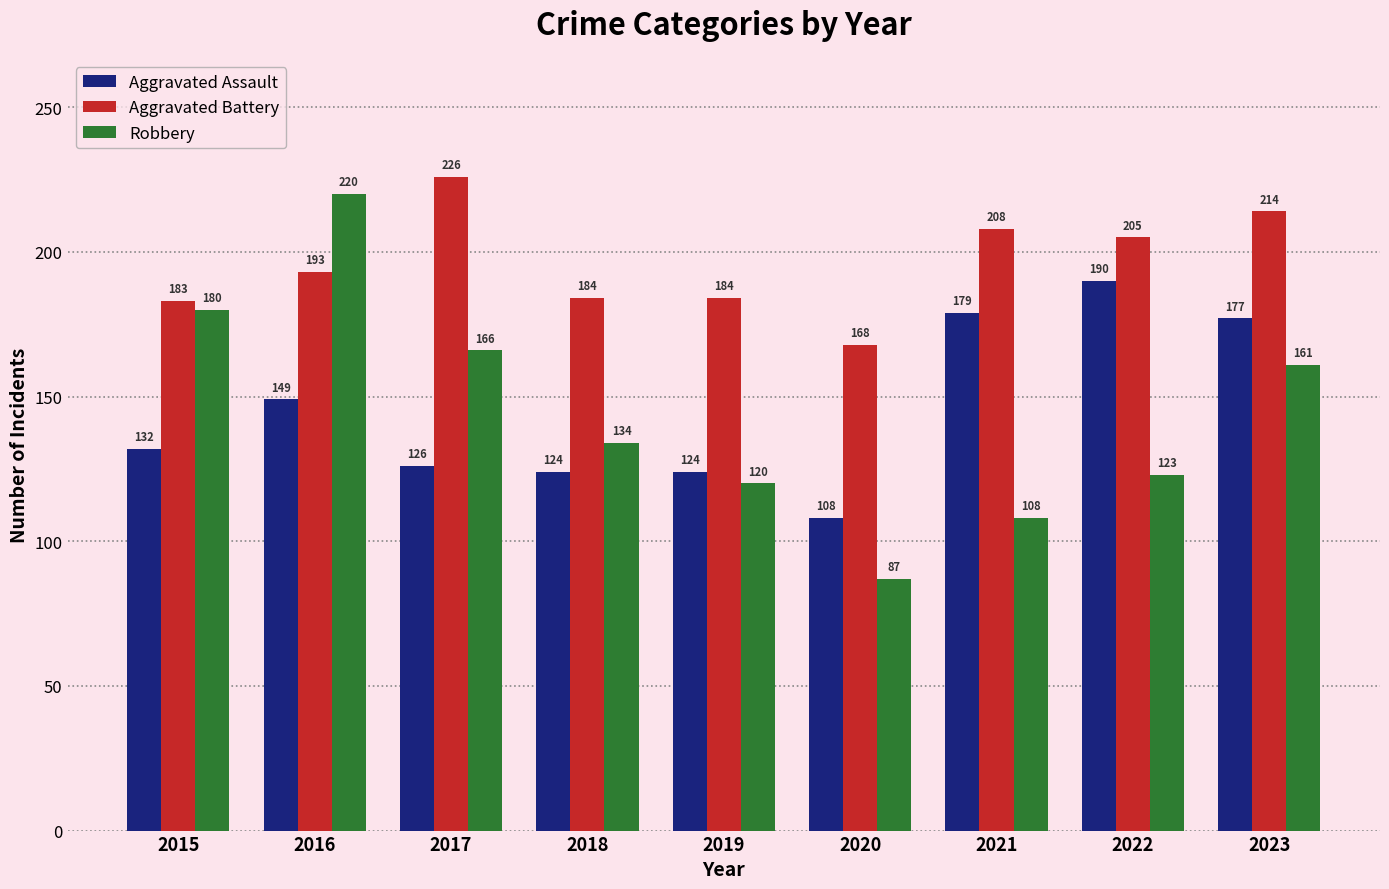

At which label does Robbery first exceed 134?

2015